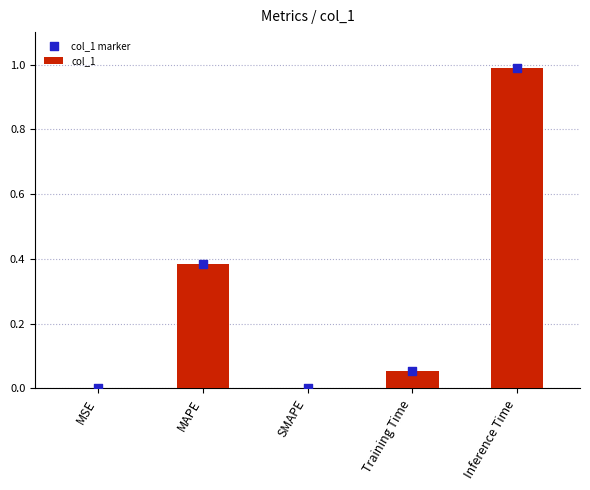

Which series has the largest Y range (max minus min)?

col_1